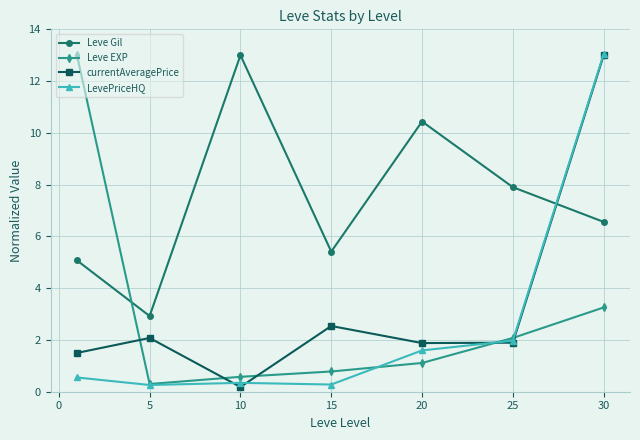

What is the lowest value of the LevePriceHQ series?

0.3